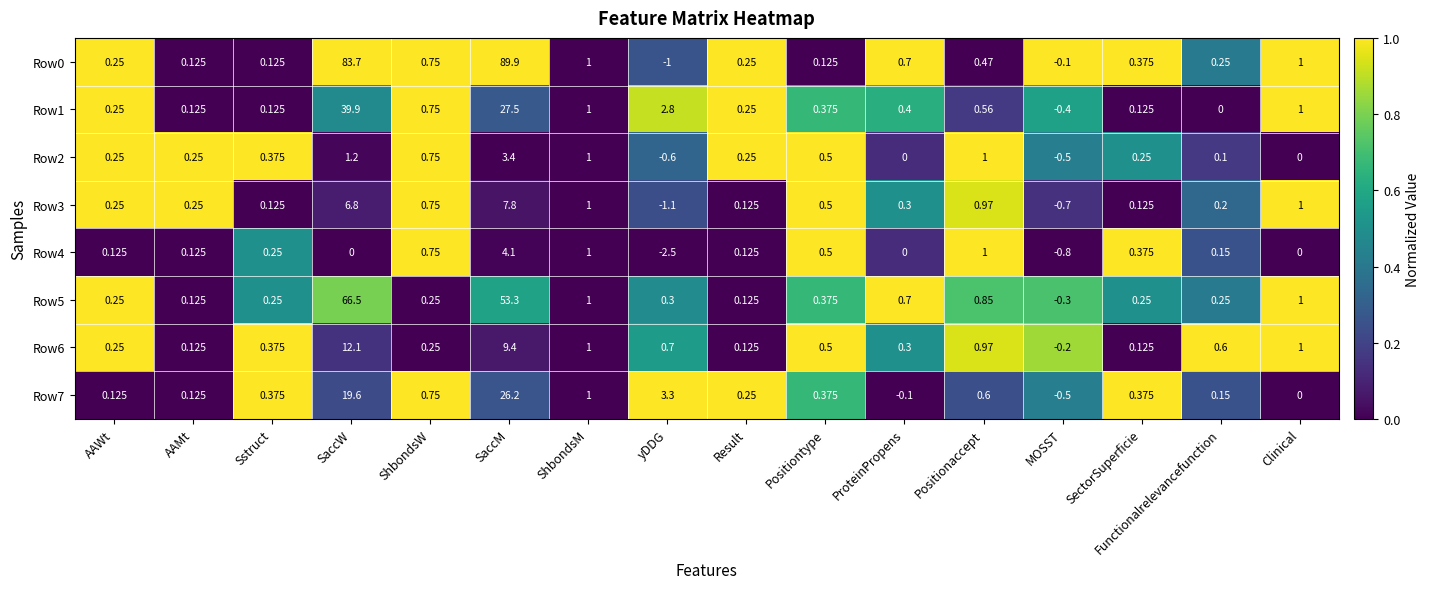

Which series has the largest total across all categories?

Row0